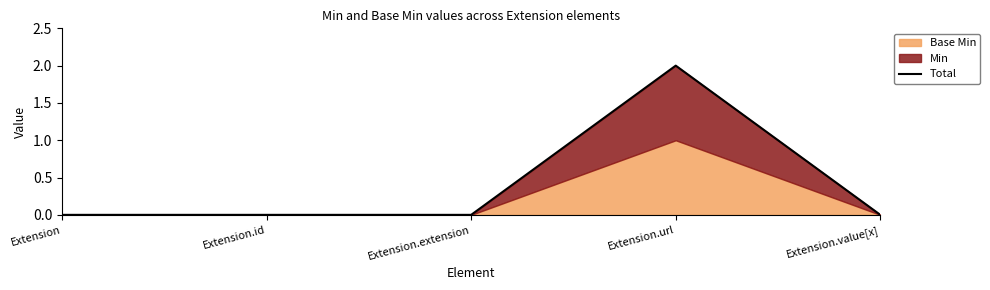

Is it true that the value at Extension.url is 2?

True